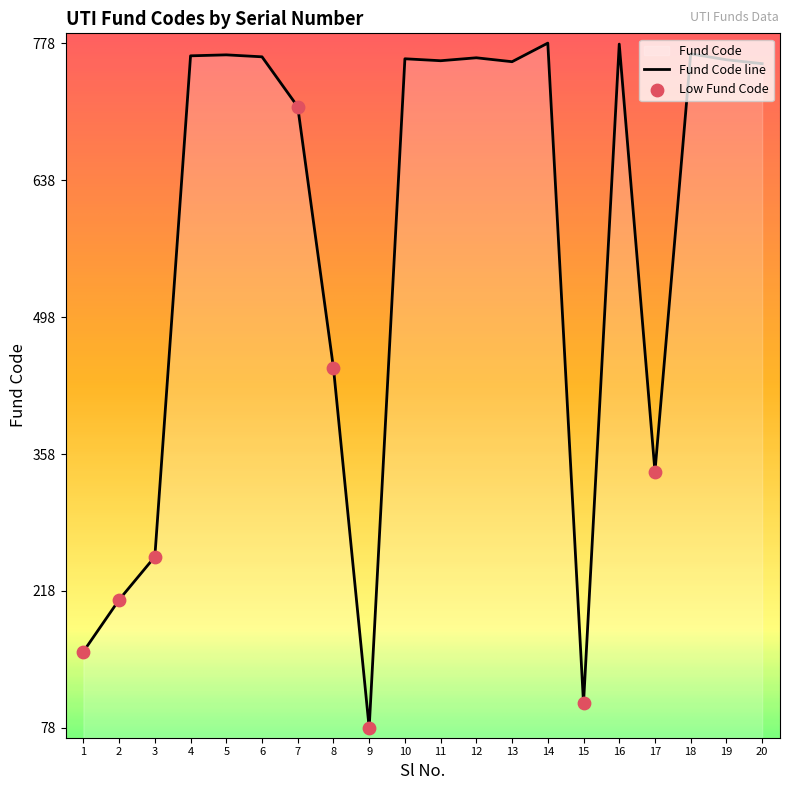

Between 15 and 12, which is larger?

12